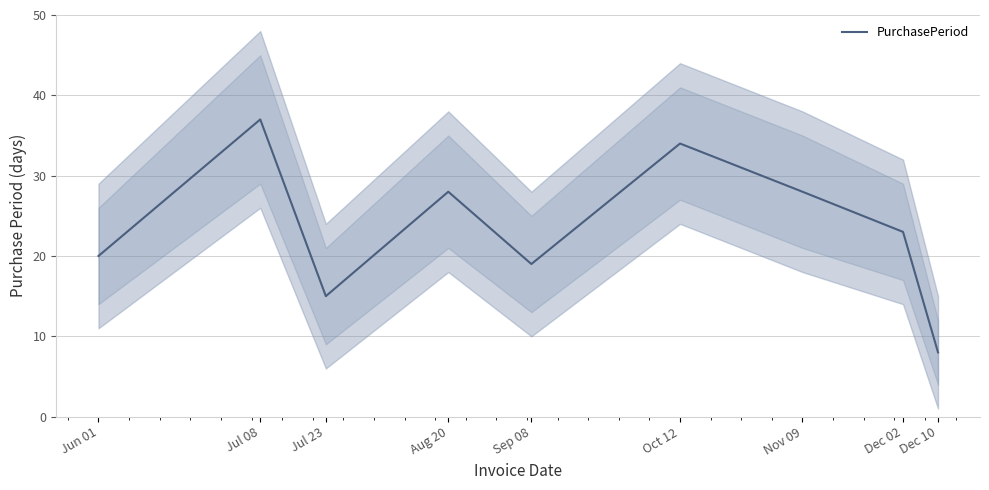

How many lines are shown in the chart?

1